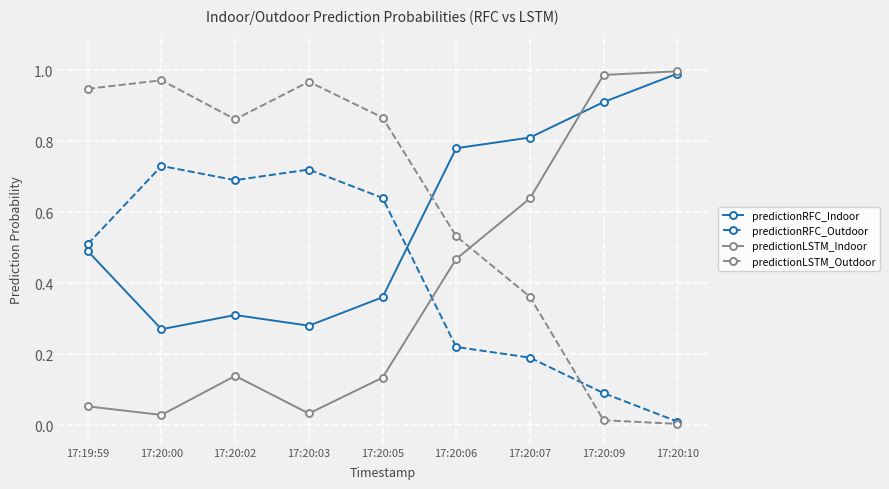

Rank the series by their average value, from lowest to highest.

predictionLSTM_Indoor, predictionRFC_Outdoor, predictionRFC_Indoor, predictionLSTM_Outdoor